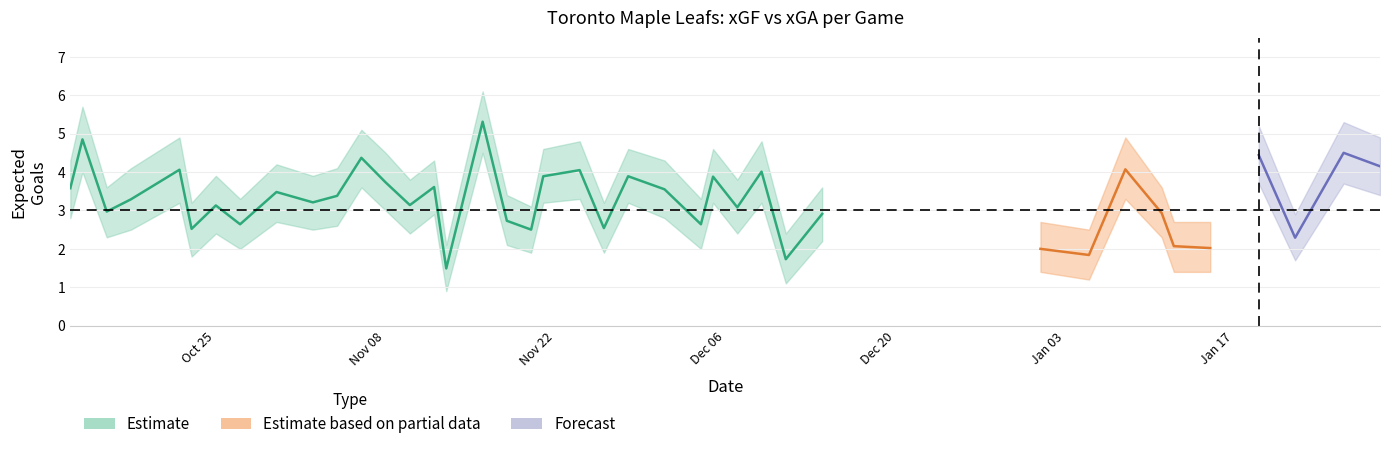

True or false: xGF_lower and xGA cross at least once.

True